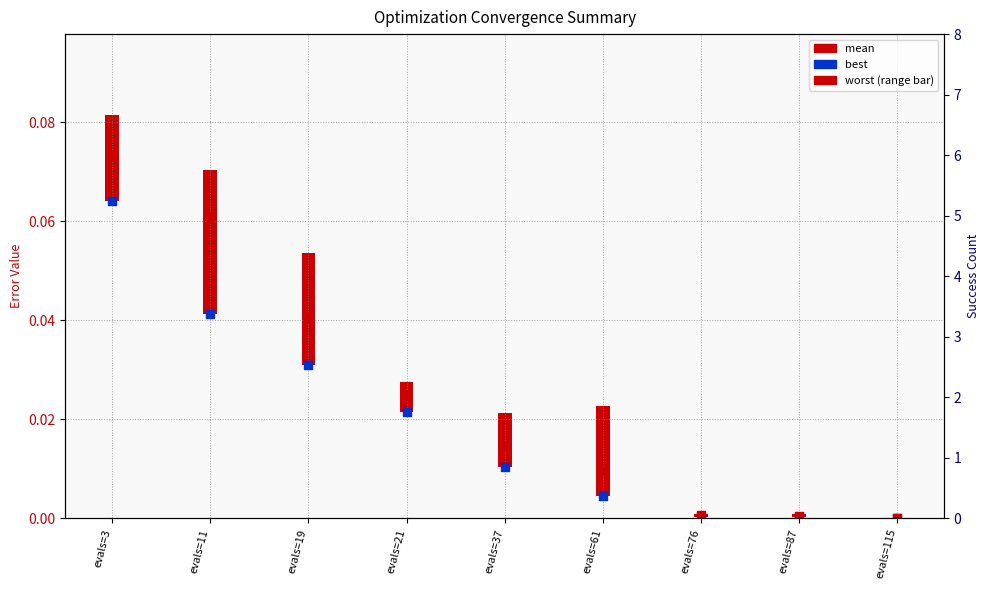

At how many categories does at least one series exceed 1?

9